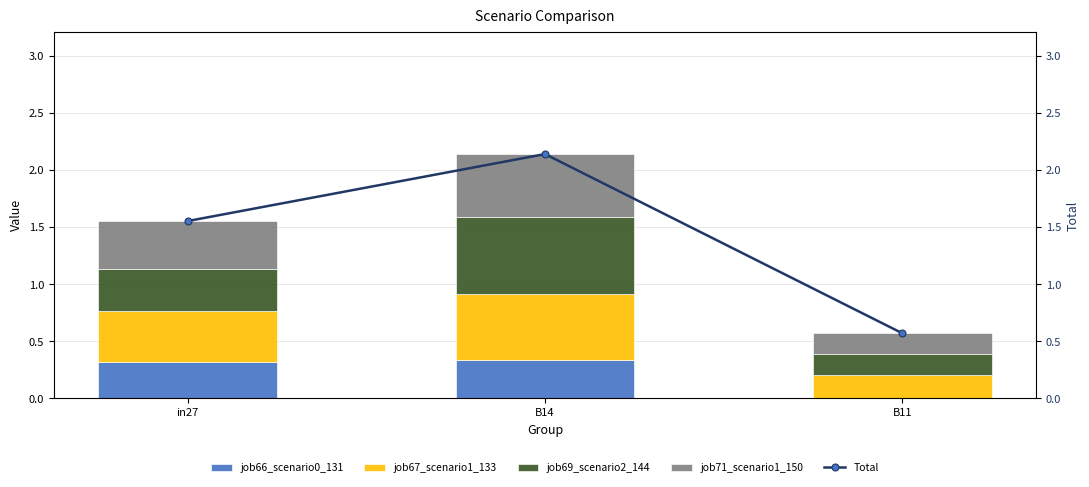

Reading right to left, extract all data points from this chart.

job66_scenario0_131: 0.0	0.3	0.3
job67_scenario1_133: 0.2	0.6	0.4
job69_scenario2_144: 0.2	0.7	0.4
job71_scenario1_150: 0.2	0.6	0.4
Total: 0.6	2.1	1.6